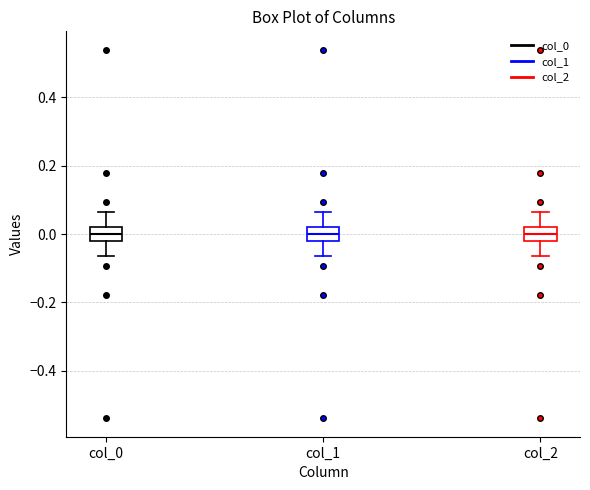

Where does the upper whisker of the box for col_0 end on the y-axis? The values are not printed on the chart, so give them approximately, as read against the axis.

0.06